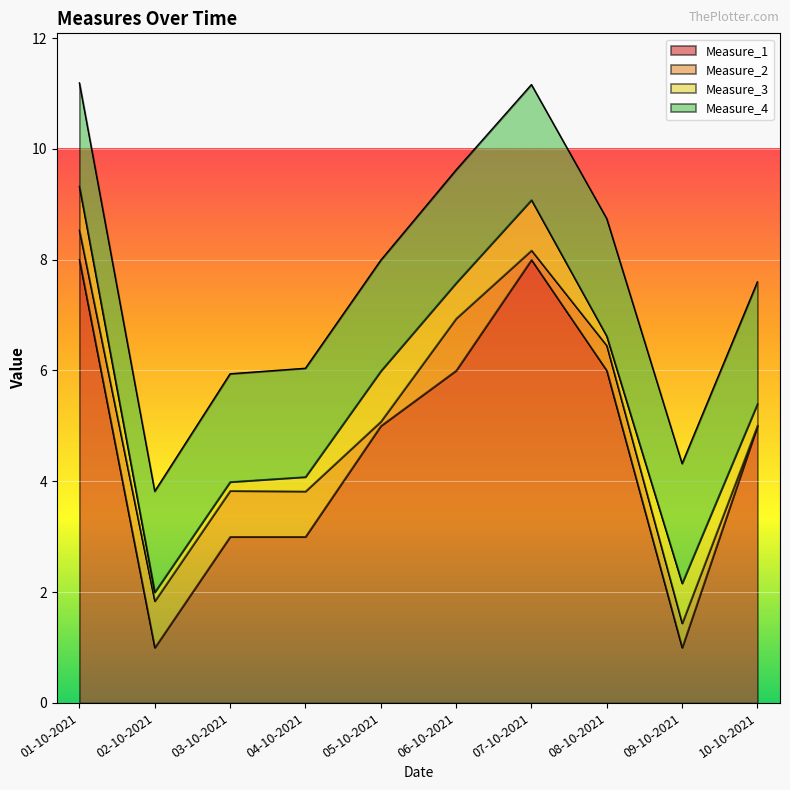

Which category has the highest value across all series?

01-10-2021